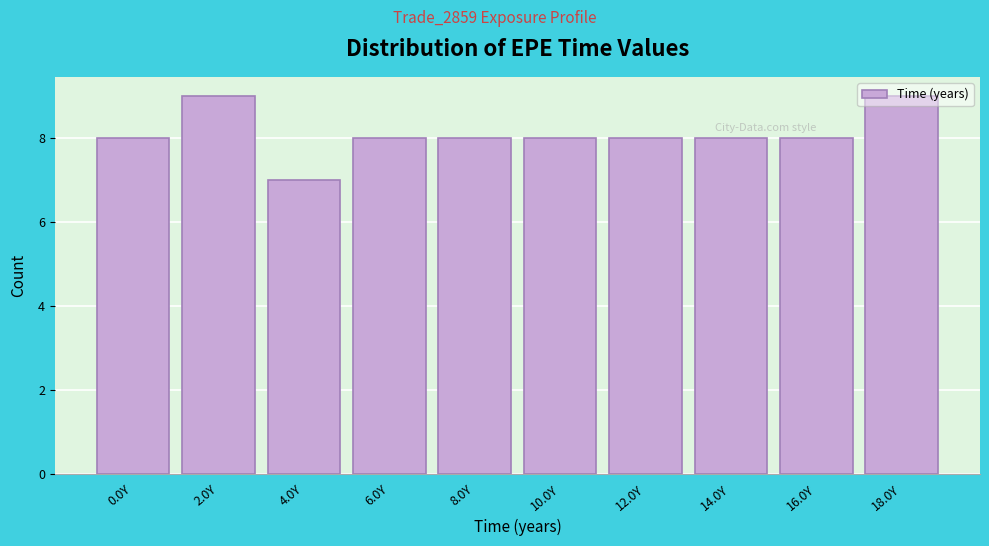

What is the maximum value shown in the chart?

9